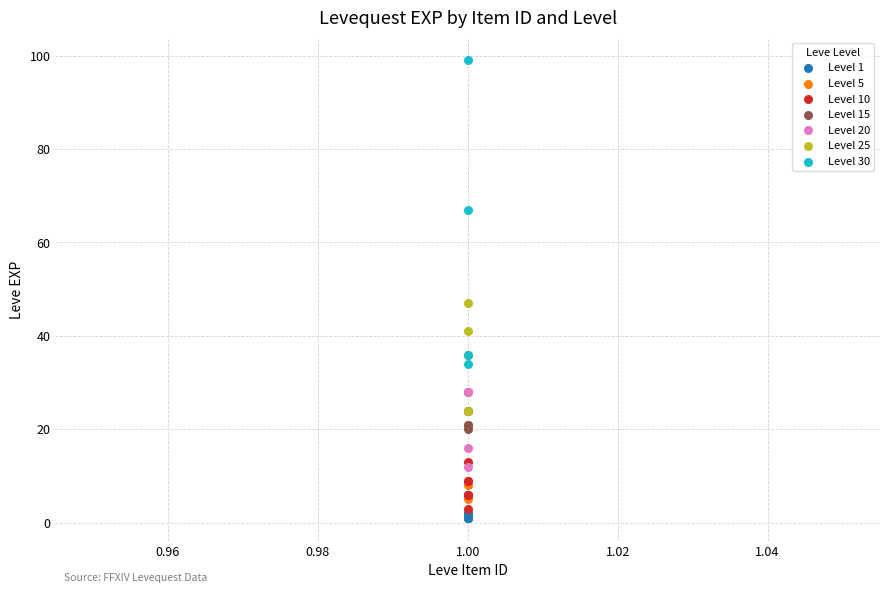

Which series reaches the maximum Y coordinate?

Level 30